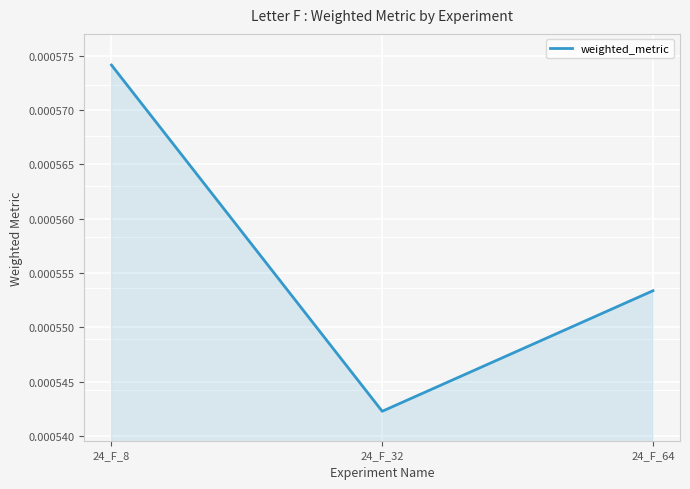

Between 24_F_32 and 24_F_64, which is larger?

24_F_64